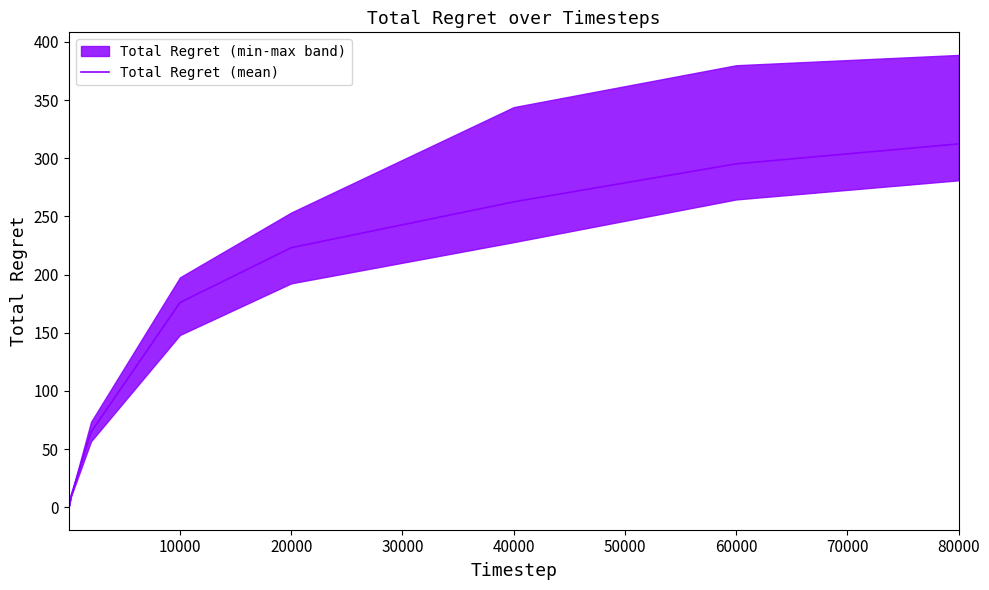

The value of Total Regret (mean) at 60000 is 295.2. True or false?

True